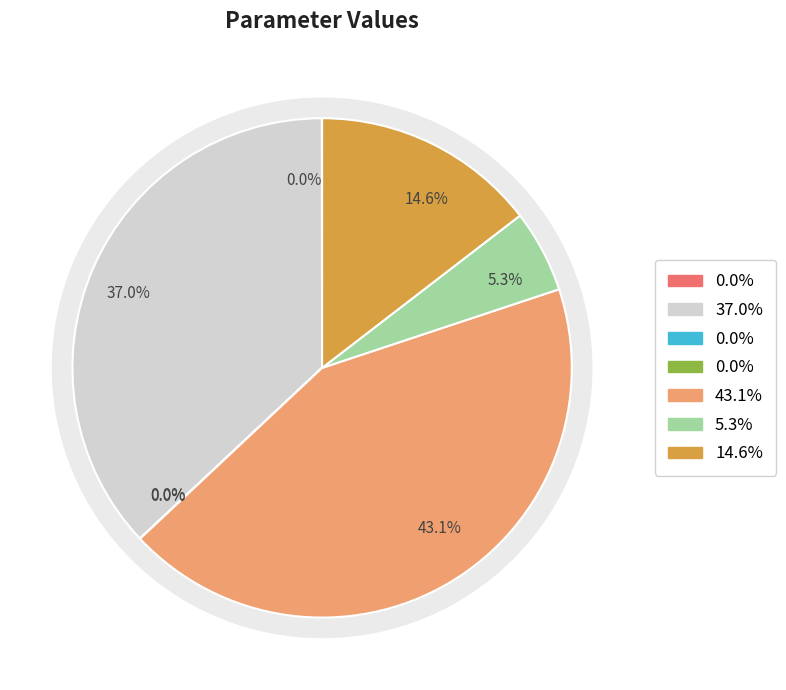

Which slice is the largest?

c5